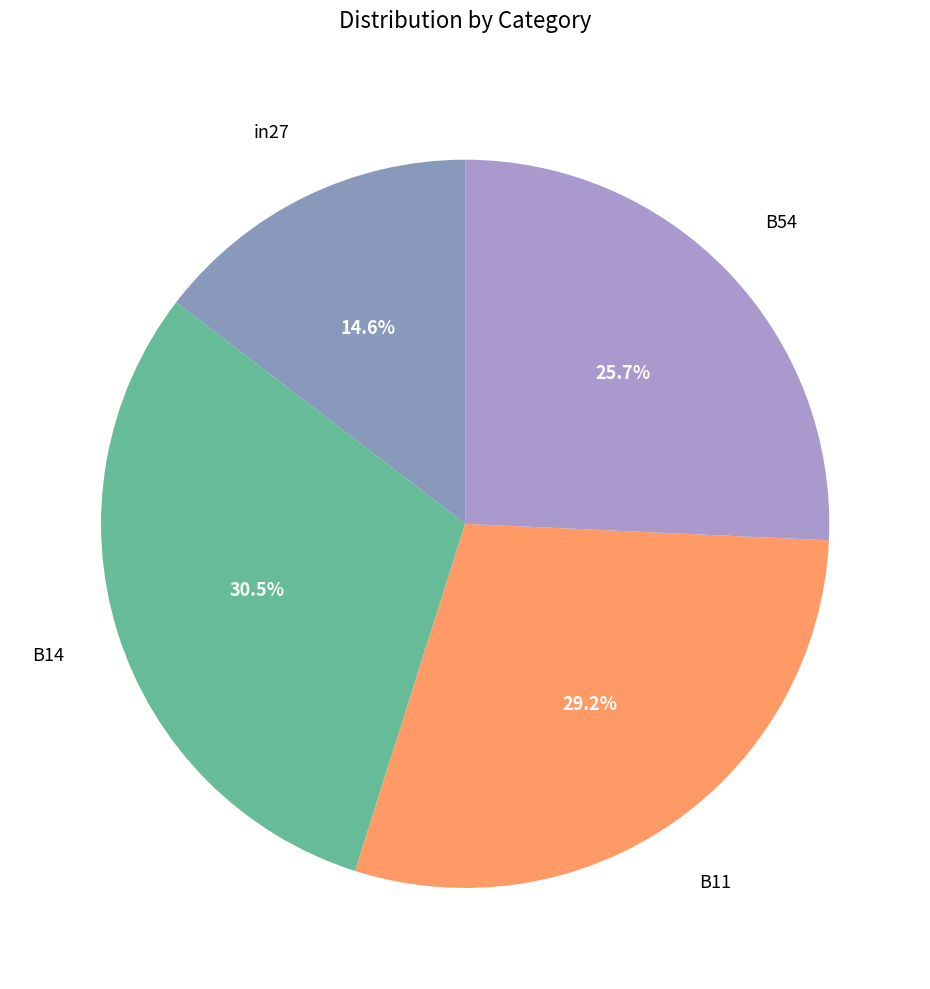

How many segments does this pie chart have?

4